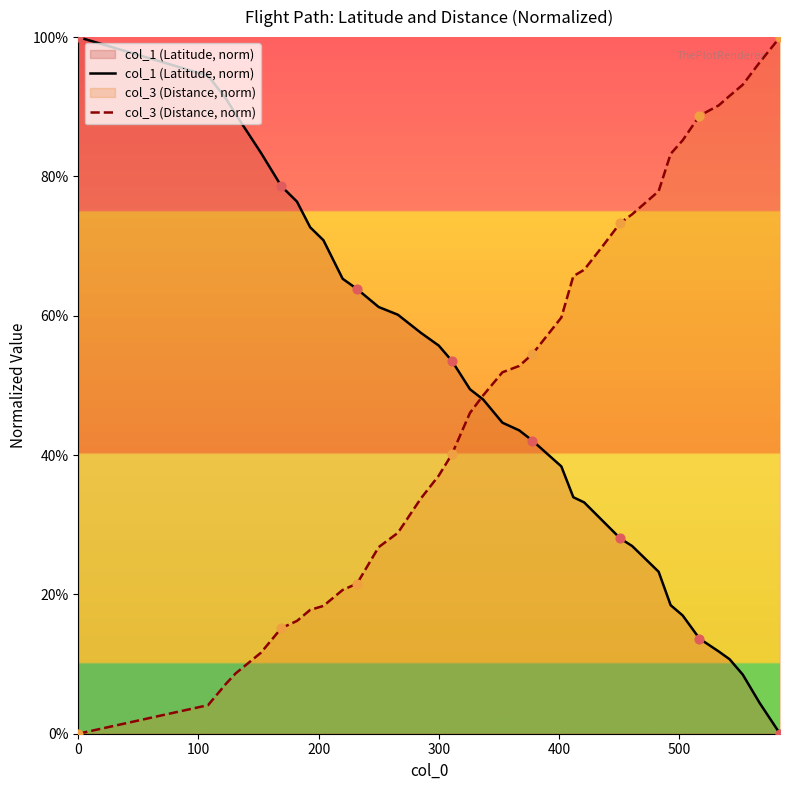

Which series has the widest spread of Y values?

col_1 (Latitude, norm)